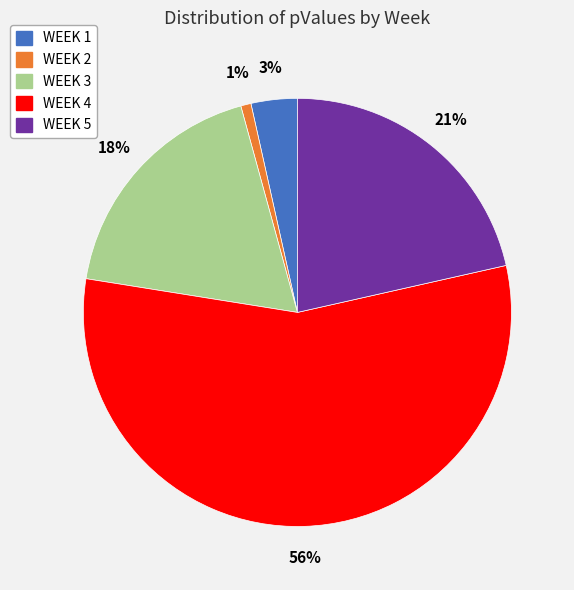

How many slices are in this pie chart?

5